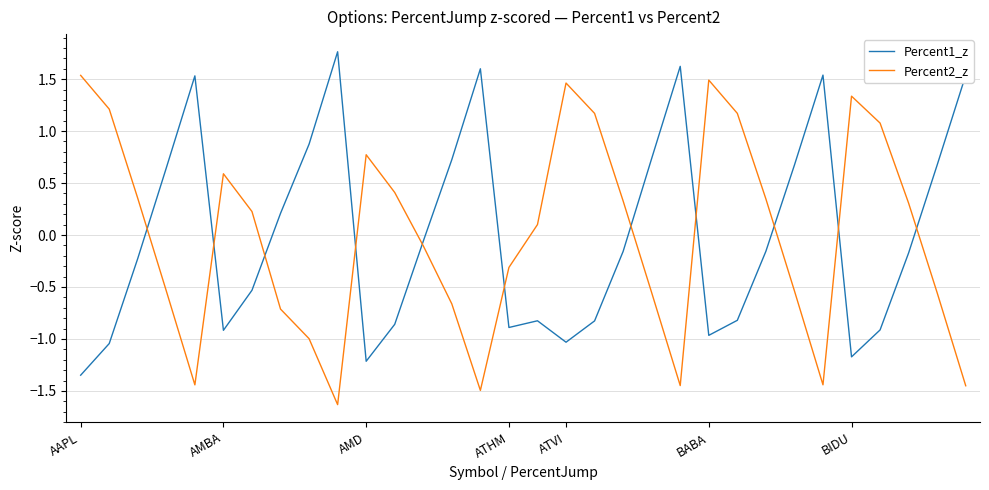

At how many categories does at least one series exceed 0?

30